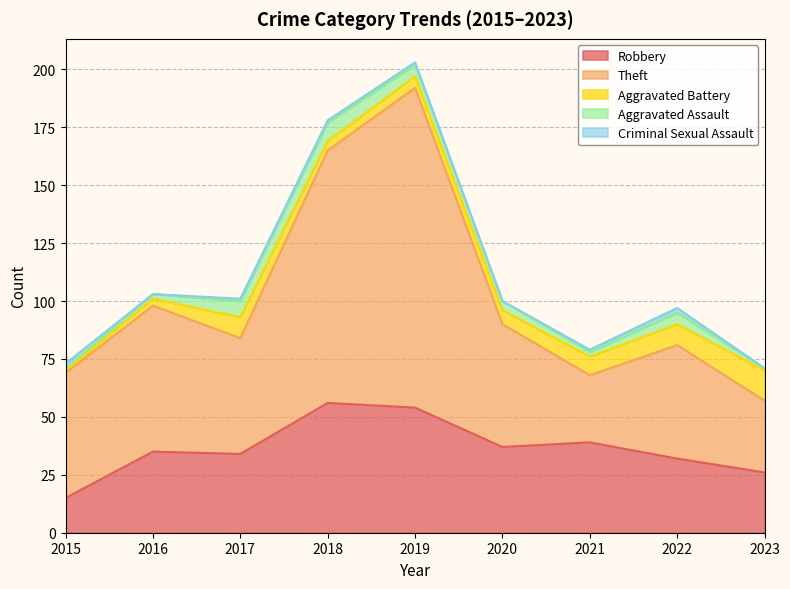

Is it true that Aggravated Assault equals 3 at 2021?

False